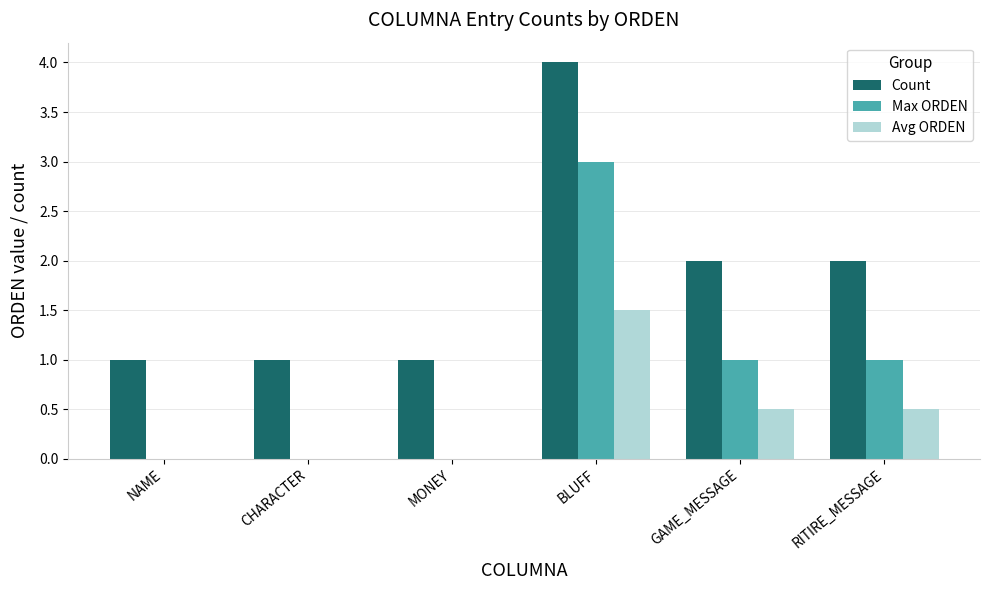

How many groups of bars are there?

6